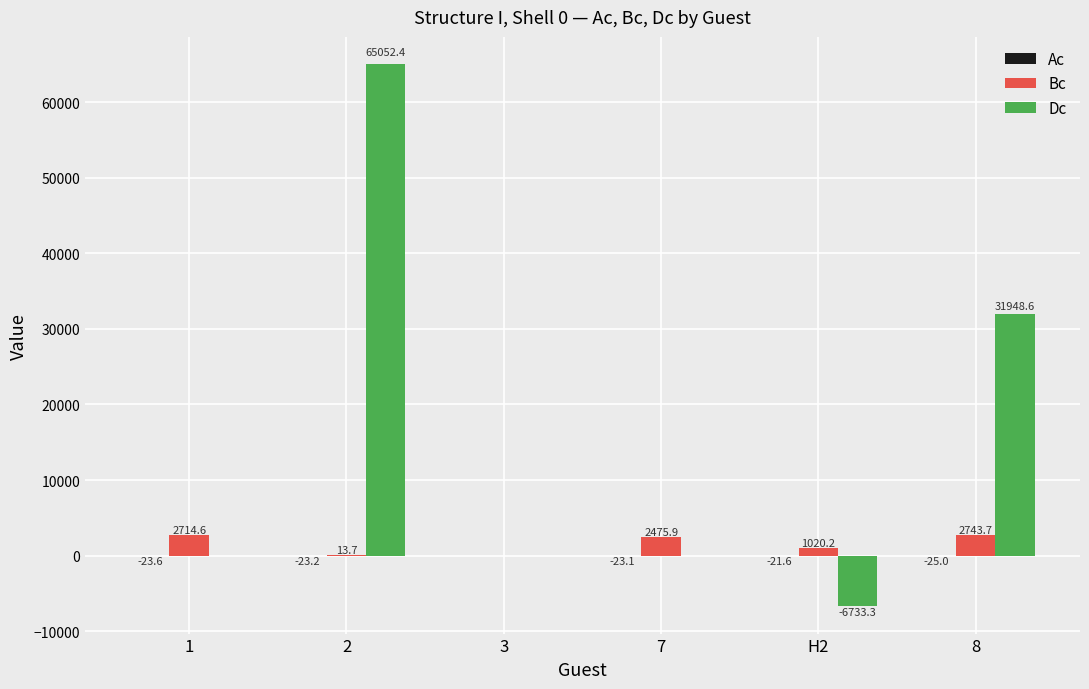

How many series are shown in this chart?

3